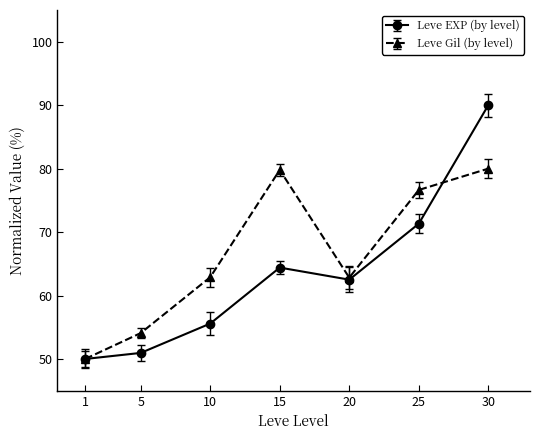

List the series in order of their overall mean, highest first.

Leve Gil (by level), Leve EXP (by level)